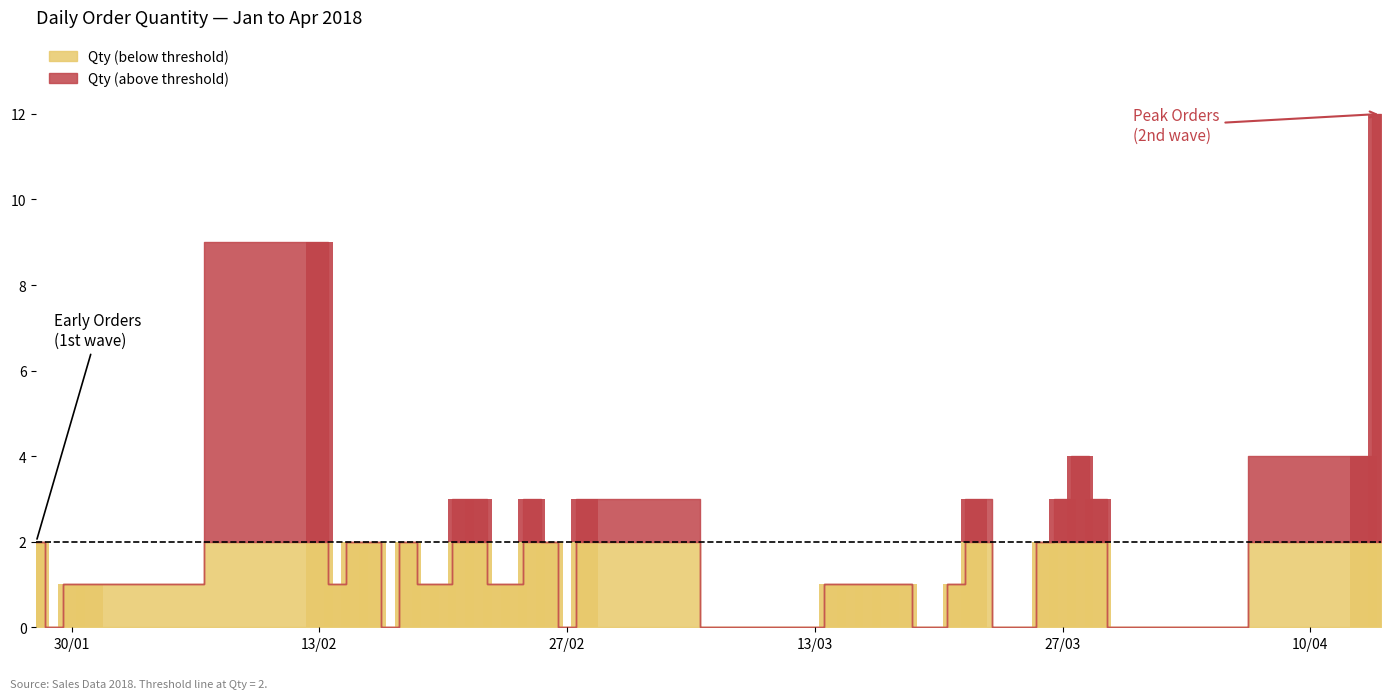

Are the bars horizontal?

No